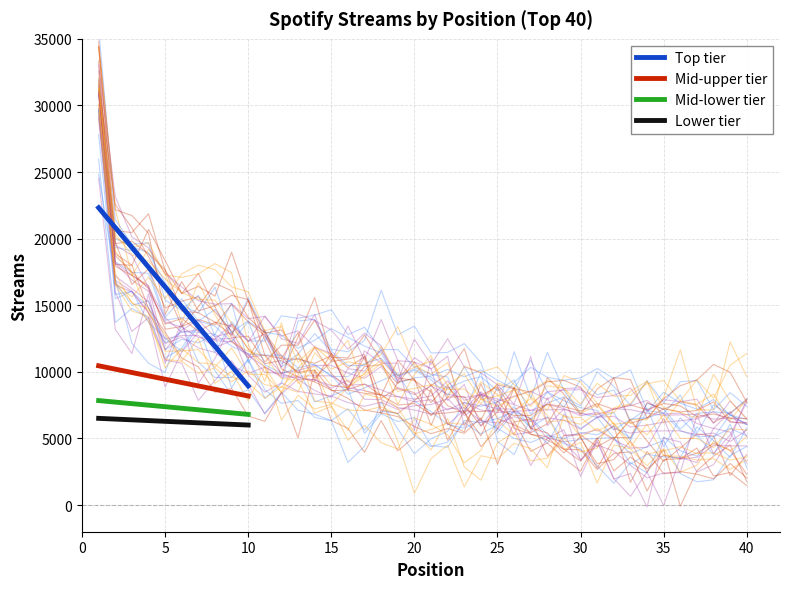

At how many categories does at least one series exceed 12108?

7